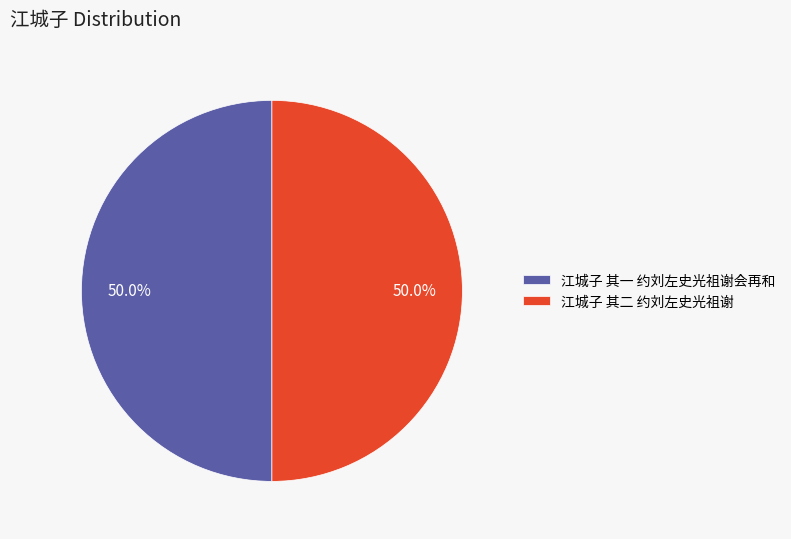

Count the number of slices in the pie.

2